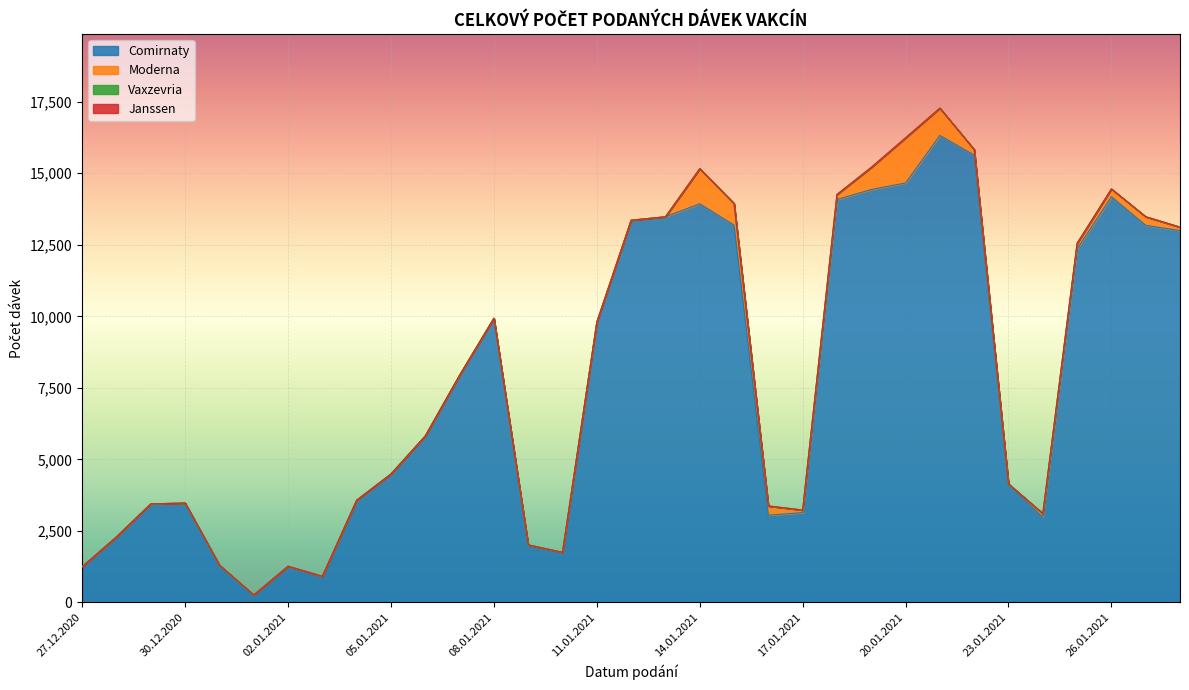

Rank the categories by Janssen value from highest to lowest.

27.12.2020, 28.12.2020, 29.12.2020, 30.12.2020, 31.12.2020, 01.01.2021, 02.01.2021, 03.01.2021, 04.01.2021, 05.01.2021, 06.01.2021, 07.01.2021, 08.01.2021, 09.01.2021, 10.01.2021, 11.01.2021, 12.01.2021, 13.01.2021, 14.01.2021, 15.01.2021, 16.01.2021, 17.01.2021, 18.01.2021, 19.01.2021, 20.01.2021, 21.01.2021, 22.01.2021, 23.01.2021, 24.01.2021, 25.01.2021, 26.01.2021, 27.01.2021, 28.01.2021